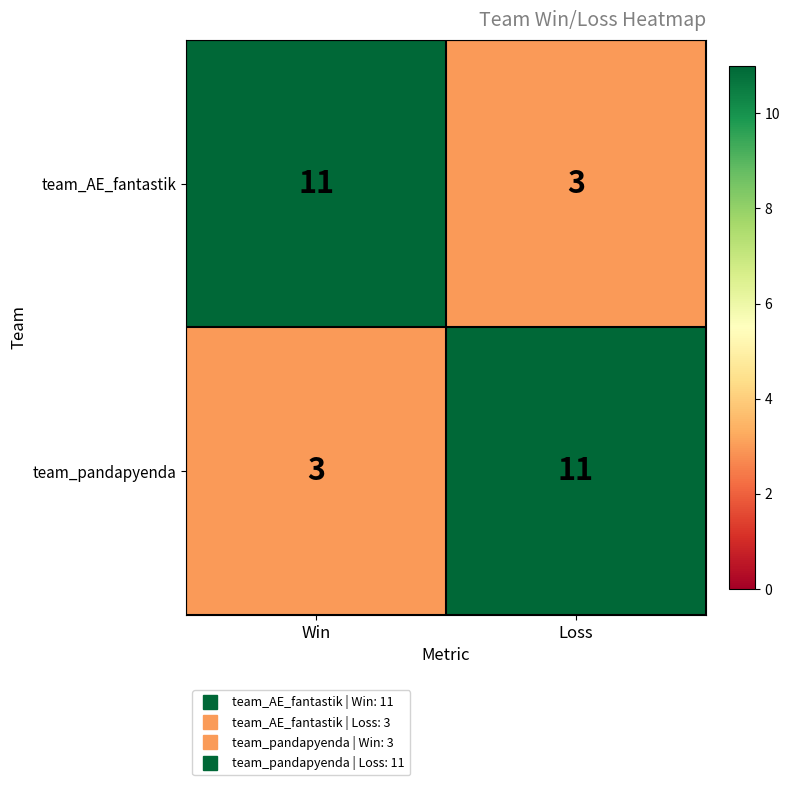

Is the value of team_AE_fantastik at Win greater than the value of team_pandapyenda at Win?

Yes